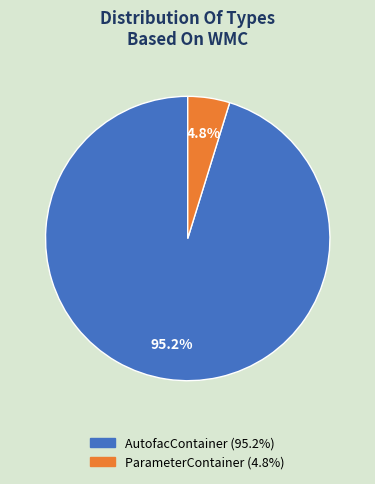

Combined, what portion of the pie is ParameterContainer and AutofacContainer?

100.0%